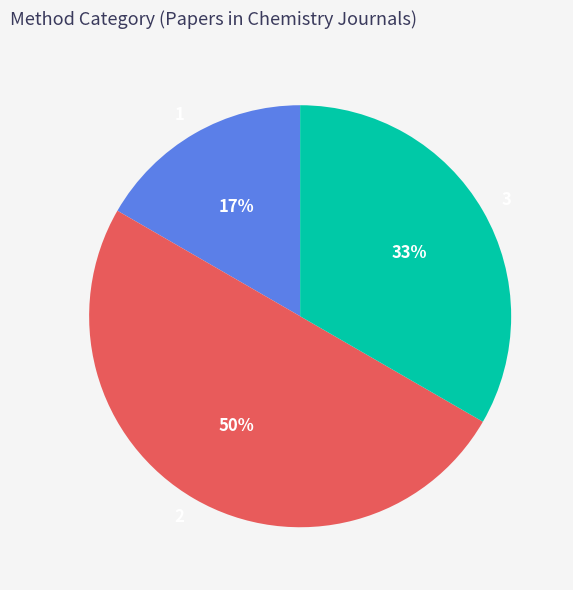

The 2 slice represents 50% of the pie. True or false?

True